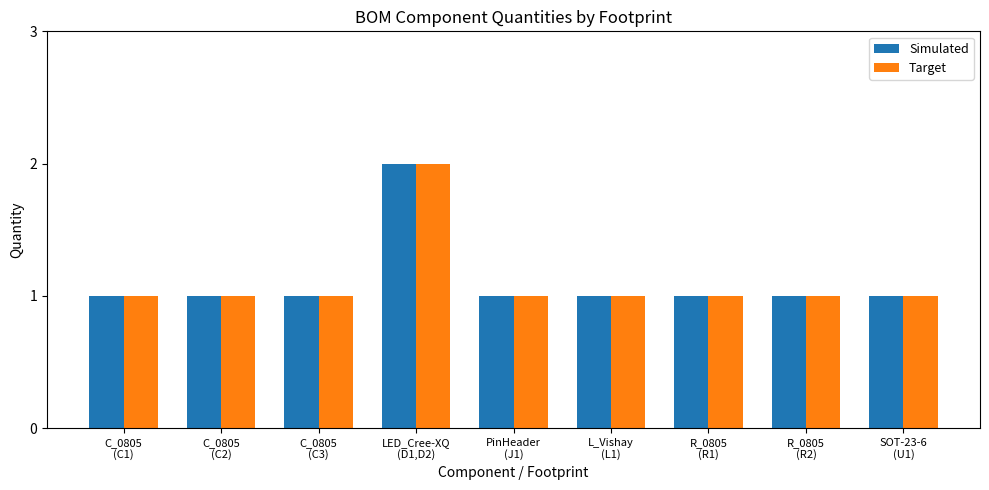

What is the sum of all Simulated values?

10